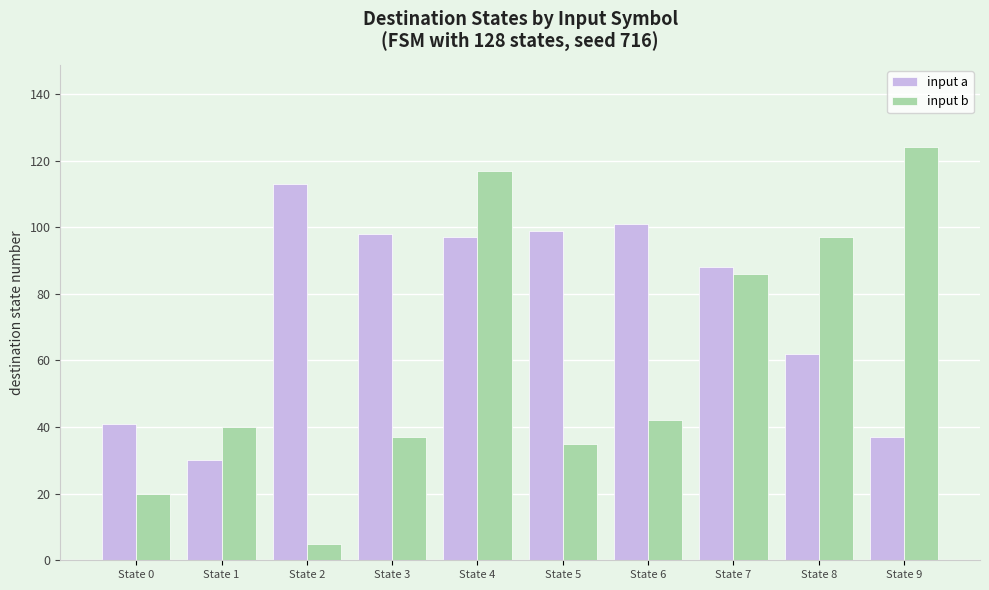

Is it true that input a equals 21 at State 6?

False